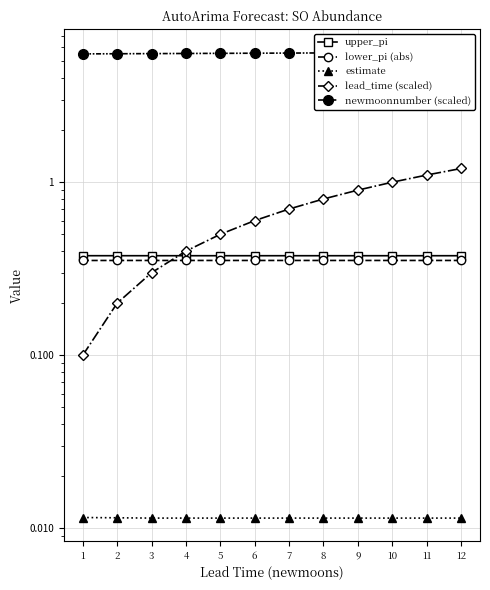

What is the maximum value shown in the chart?

5.6